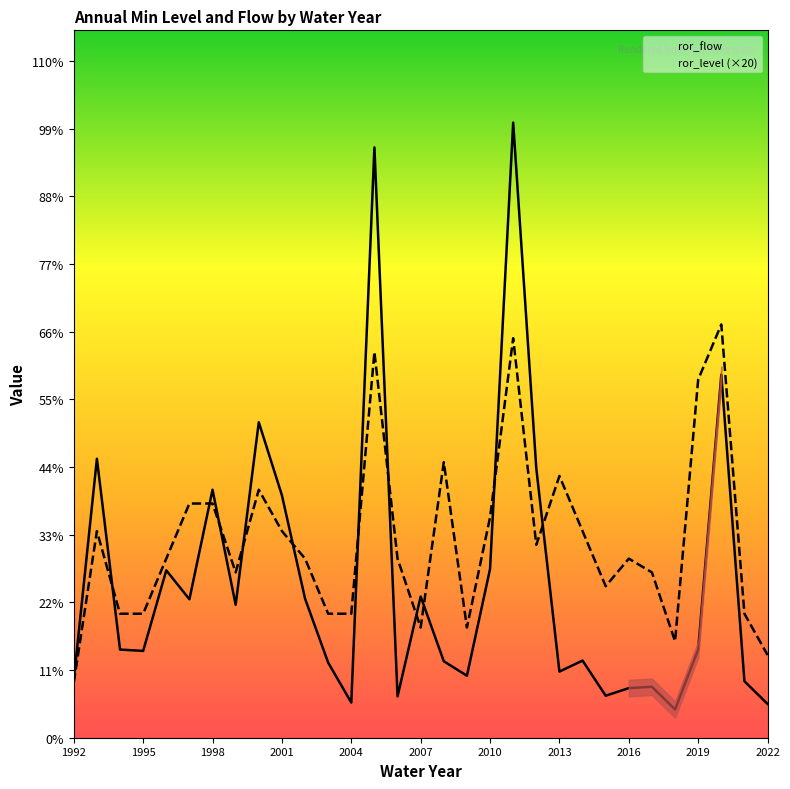

Reading left to right, list all the values displayed in this chart.

ror_flow: 0.8	4.0	1.3	1.3	2.4	2.0	3.6	1.9	4.6	3.5	2.0	1.1	0.5	8.6	0.6	2.0	1.1	0.9	2.5	8.9	3.9	1.0	1.1	0.6	0.7	0.7	0.4	1.3	5.3	0.8	0.5
ror_level (×20): 0.8	3.0	1.8	1.8	2.6	3.4	3.4	2.4	3.6	3.0	2.6	1.8	1.8	5.6	2.6	1.6	4.0	1.6	3.2	5.8	2.8	3.8	3.0	2.2	2.6	2.4	1.4	5.2	6.0	1.8	1.2